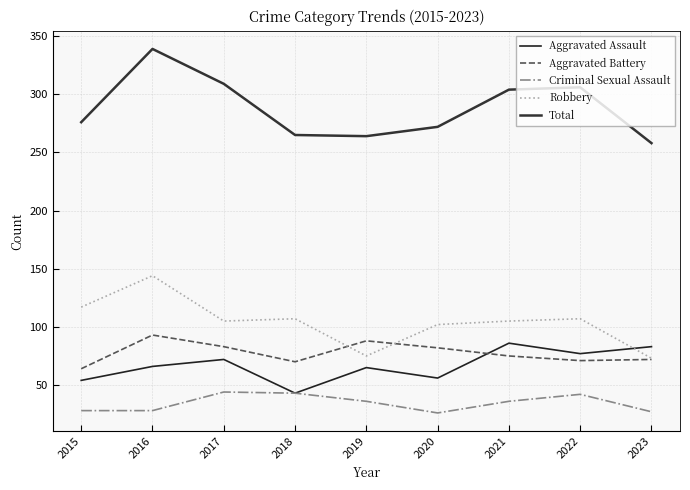

Which series has the widest spread of values?

Total